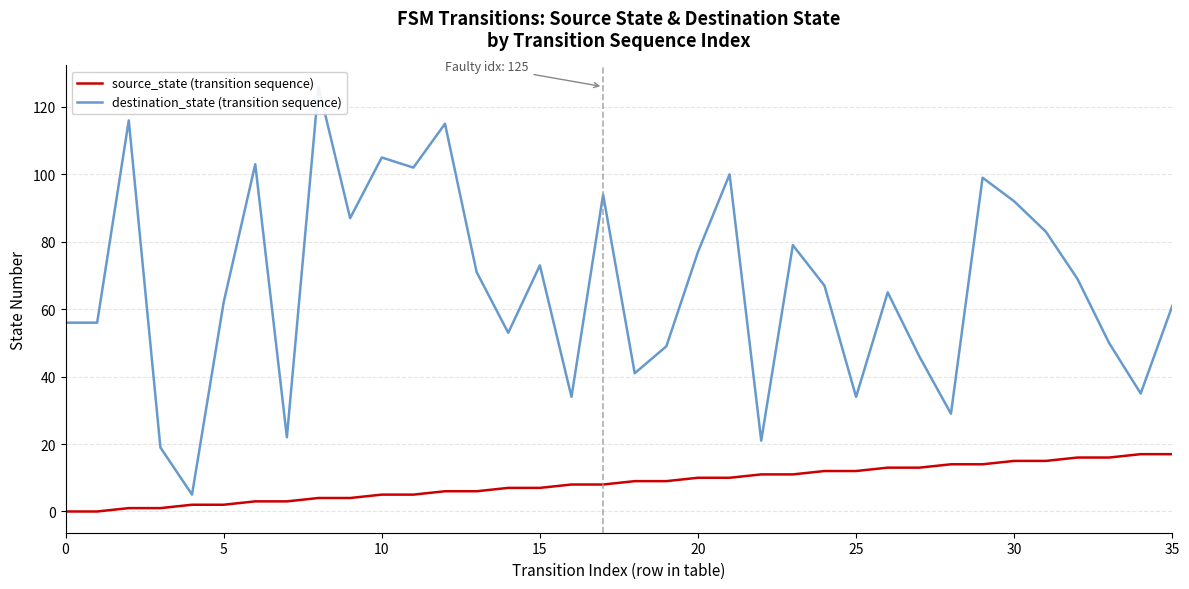

At how many categories does at least one series exceed 88?

10